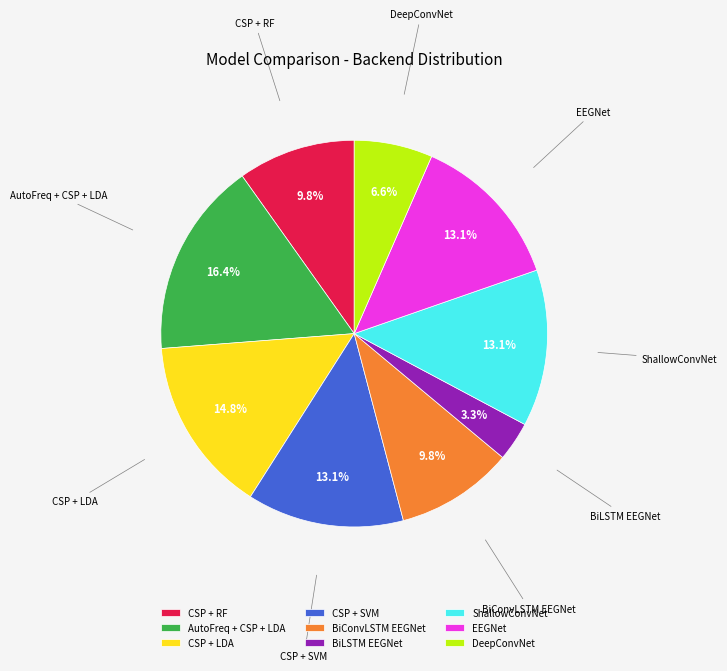

Which category has the smallest portion of the pie?

BiLSTM EEGNet